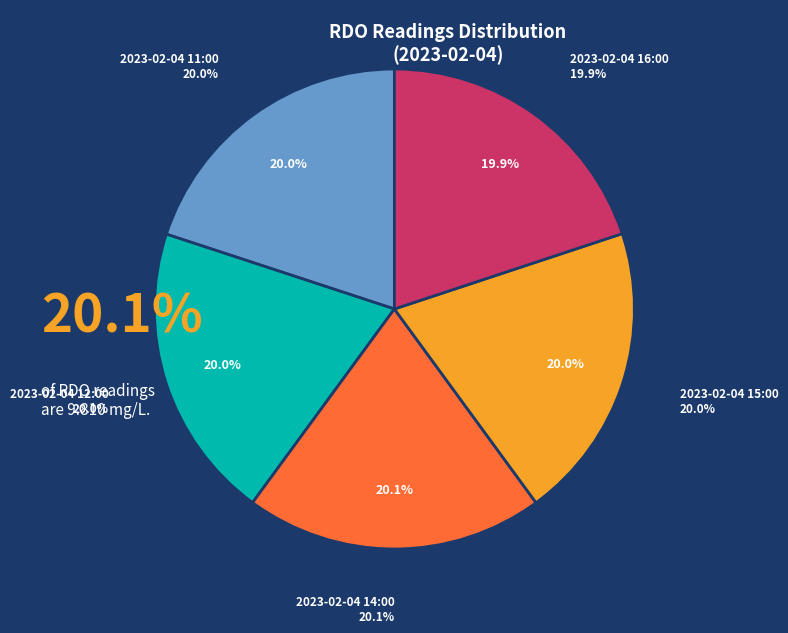

Rank the categories by value from lowest to highest.

2023-02-04 16:00, 2023-02-04 11:00, 2023-02-04 12:00, 2023-02-04 15:00, 2023-02-04 14:00